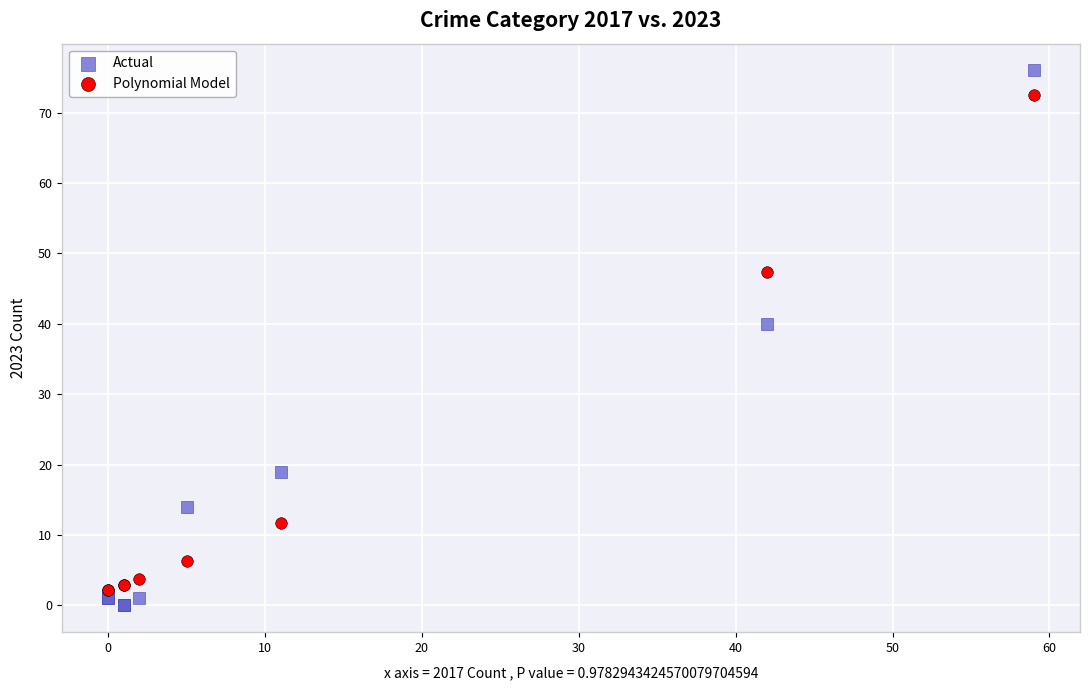

What is the X range (max minus min) for the scatter plot?

59.0